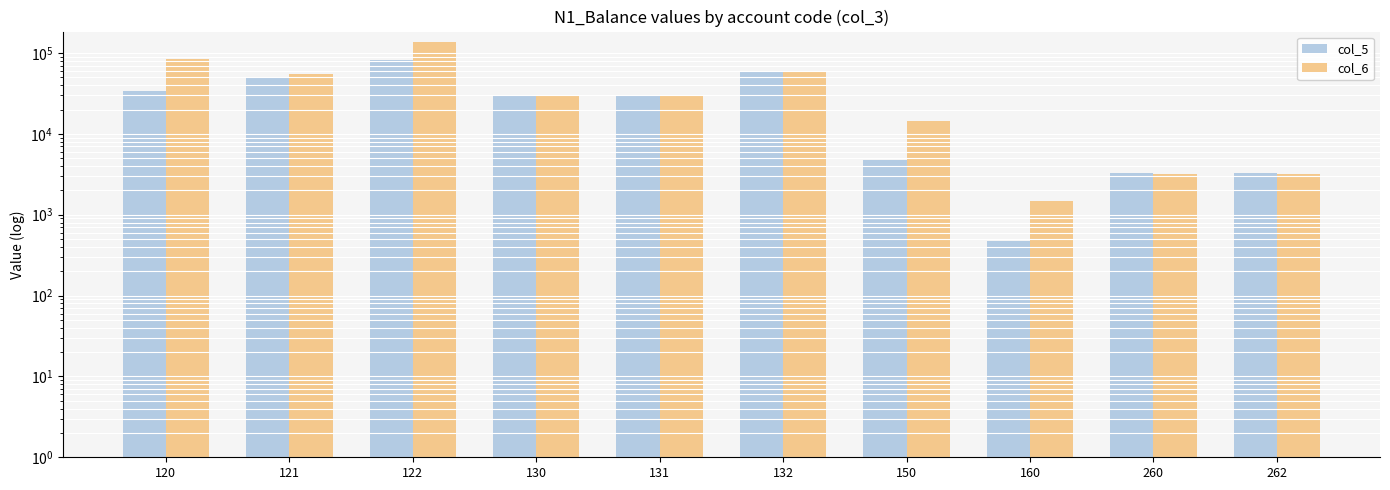

How many groups of bars are there?

10